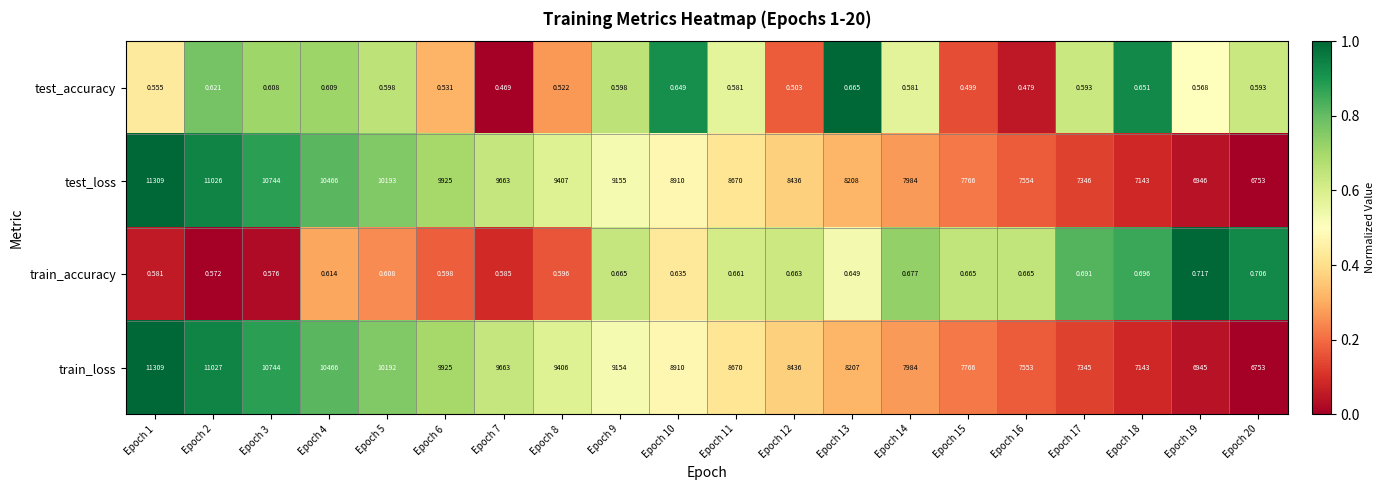

Which series changed the most between Epoch 2 and Epoch 8?

train_loss